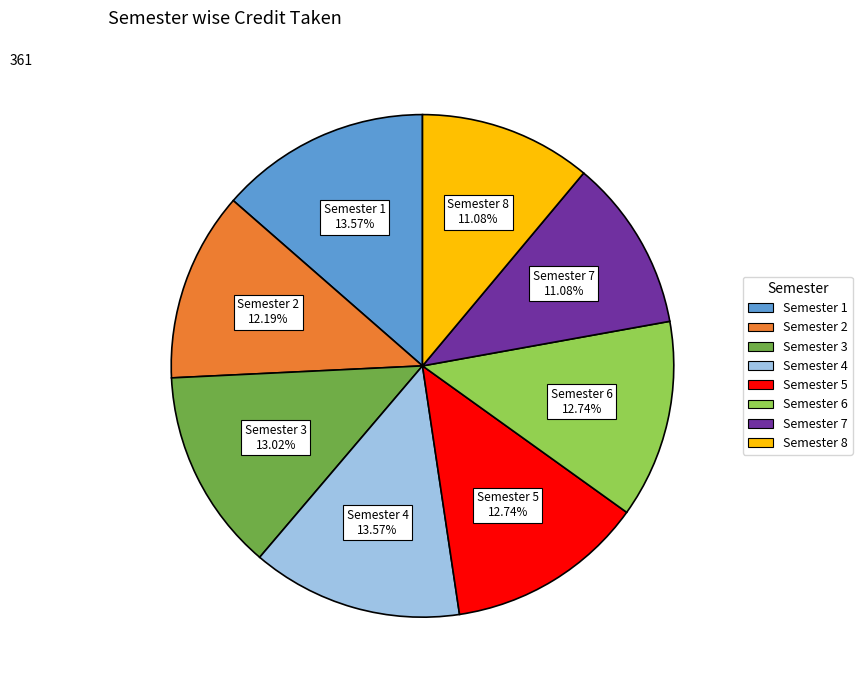

The Semester 6 slice represents 13% of the pie. True or false?

True